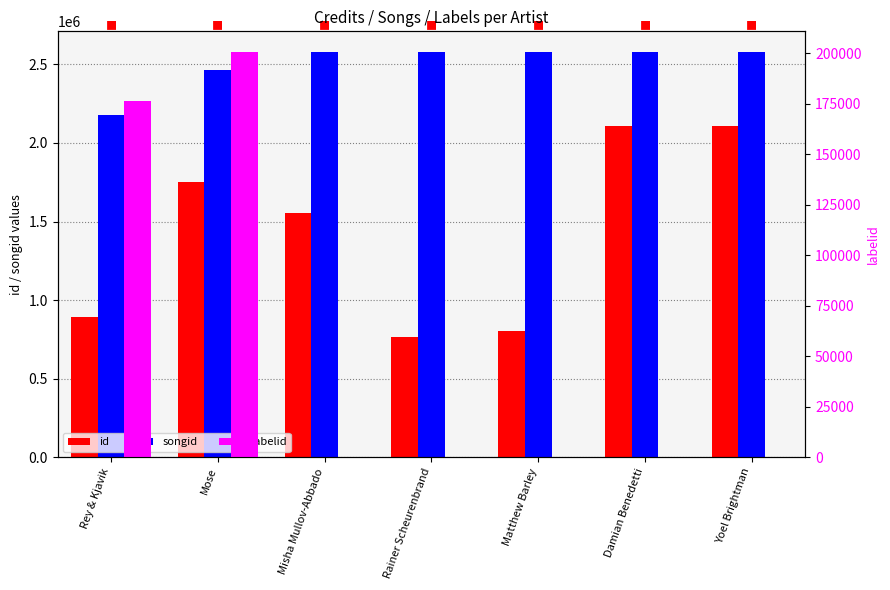

Which series has the largest range (max minus min)?

id